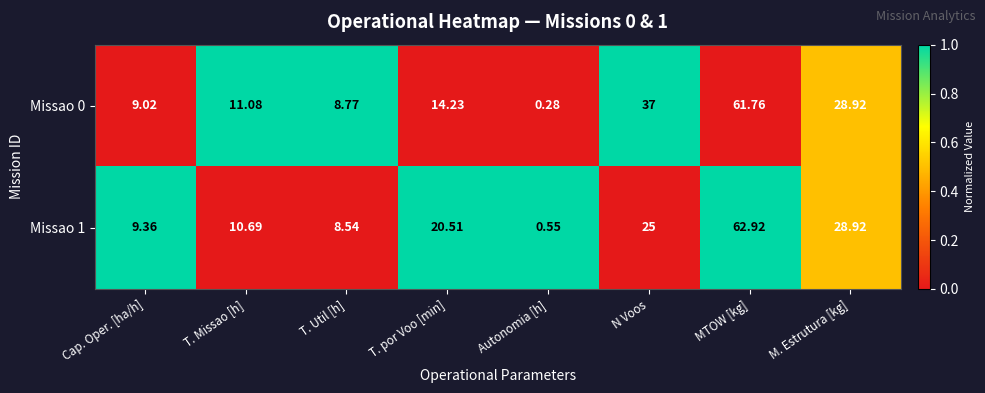

Which category has the lowest value in the Missao 1 series?

Autonomia [h]